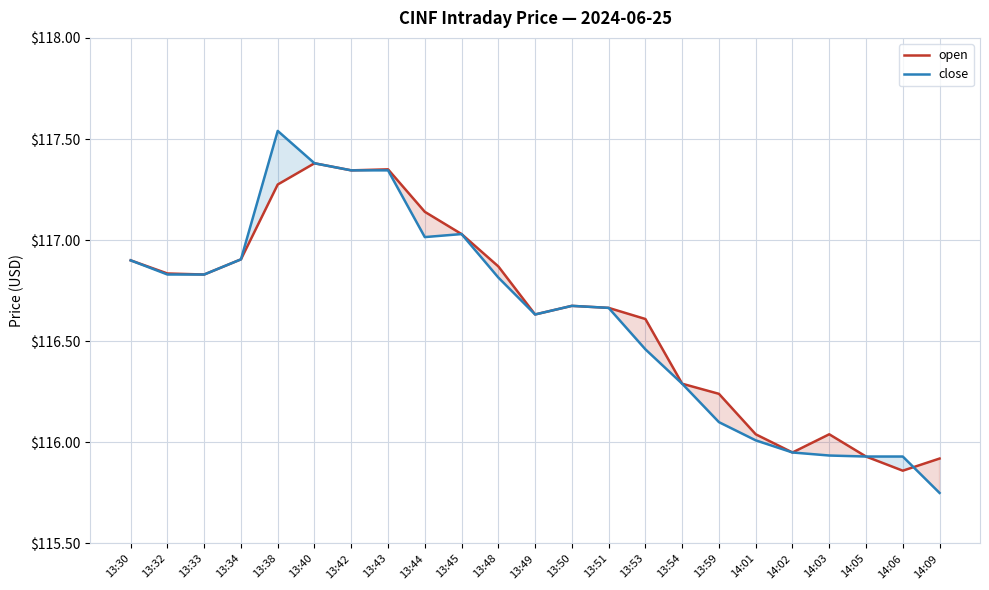

What position from the left is 14:09?

23